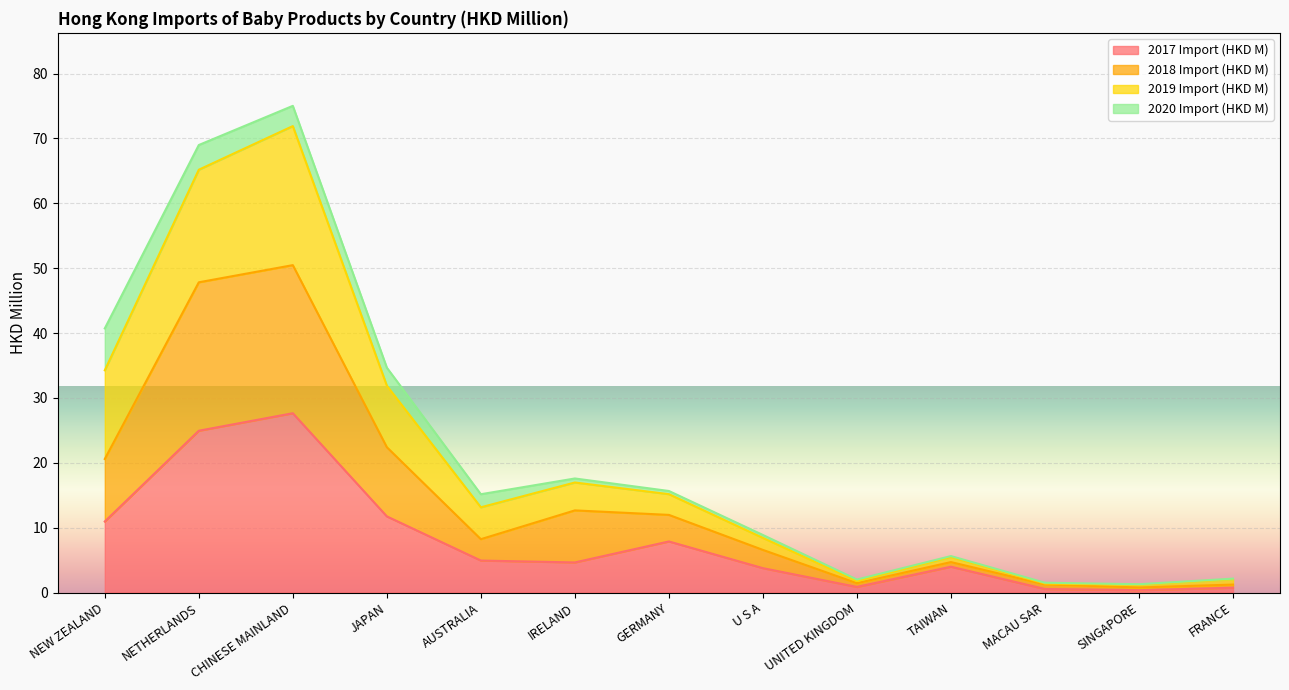

Which category has the highest value in the 2017 Import (HKD M) series?

CHINESE MAINLAND